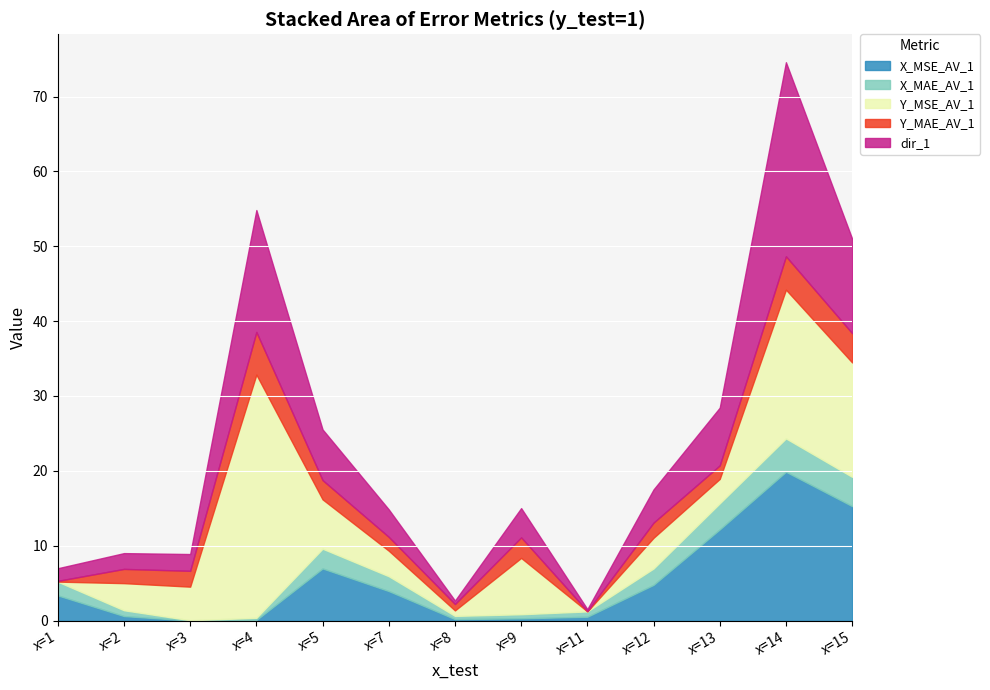

Reading left to right, list all the values displayed in this chart.

X_MSE_AV_1: 3.4	0.6	0.0	0.1	7.0	3.9	0.2	0.3	0.5	4.8	12.2	19.9	15.3
X_MAE_AV_1: 1.8	0.8	0.0	0.3	2.6	2.0	0.4	0.5	0.7	2.2	3.5	4.5	3.9
Y_MSE_AV_1: 0.0	3.6	4.5	32.5	6.6	3.4	0.7	7.5	0.0	4.1	3.3	19.9	15.3
Y_MAE_AV_1: 0.1	1.9	2.1	5.7	2.6	1.8	0.9	2.7	0.0	2.0	1.8	4.5	3.9
dir_1: 1.7	2.1	2.2	16.3	6.8	3.7	0.5	3.9	0.3	4.4	7.7	25.9	12.6